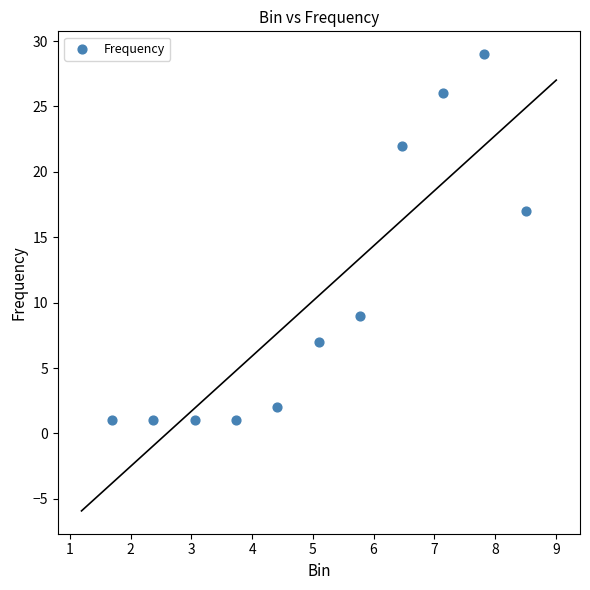

What Y value in the scatter plot is closest to 15?

17